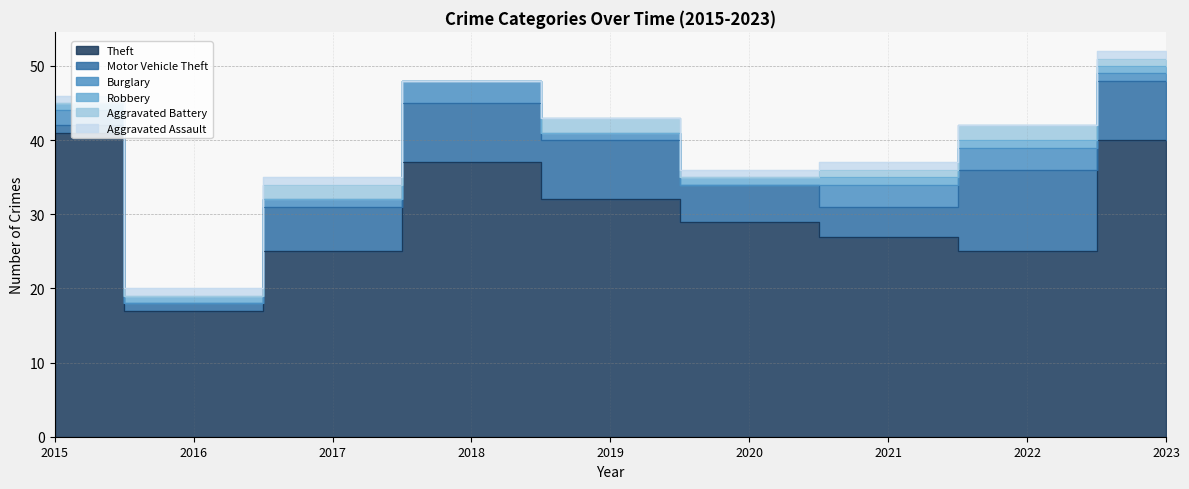

What is the total value across all series at 2020?

36